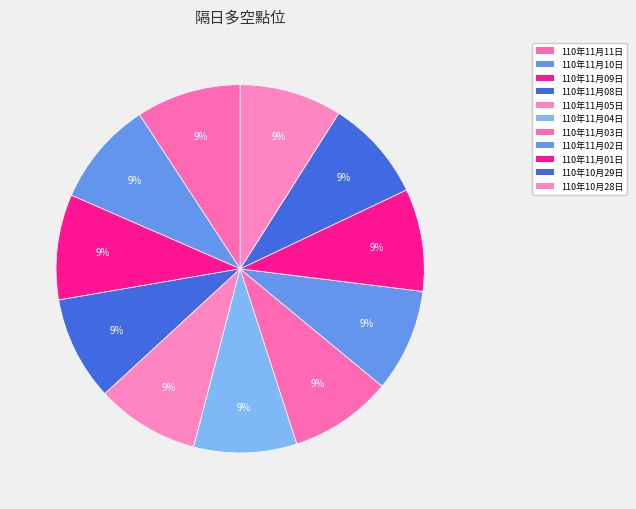

How many slices are in this pie chart?

11